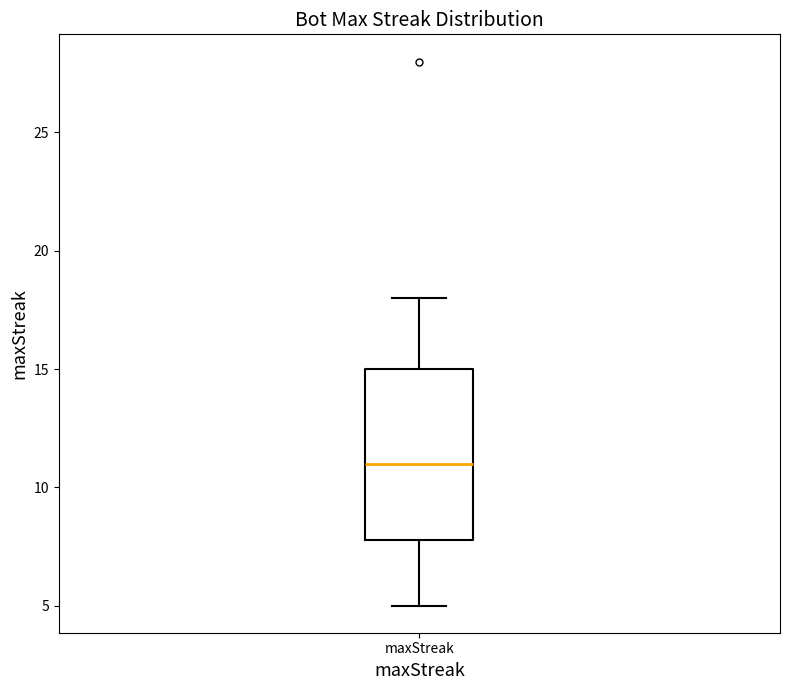

Transcribe this box plot: give where the median line is, the range the box spans, and where the two whiskers end, as read against the y-axis. The values are not printed on the chart, so give them approximately, as read against the axis.

median 11, box 8 to 15, whiskers 5 to 18